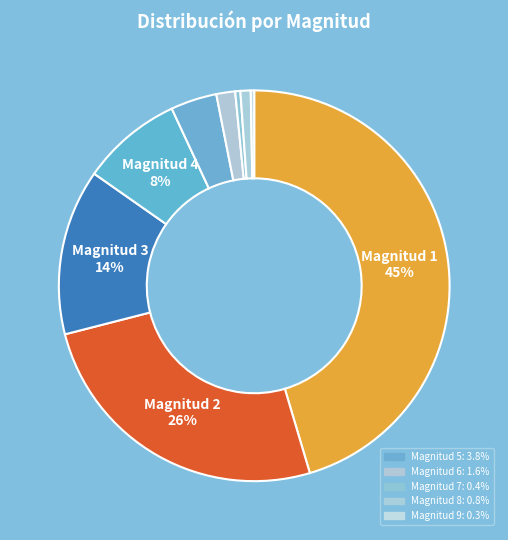

Does any single category account for the majority?

No